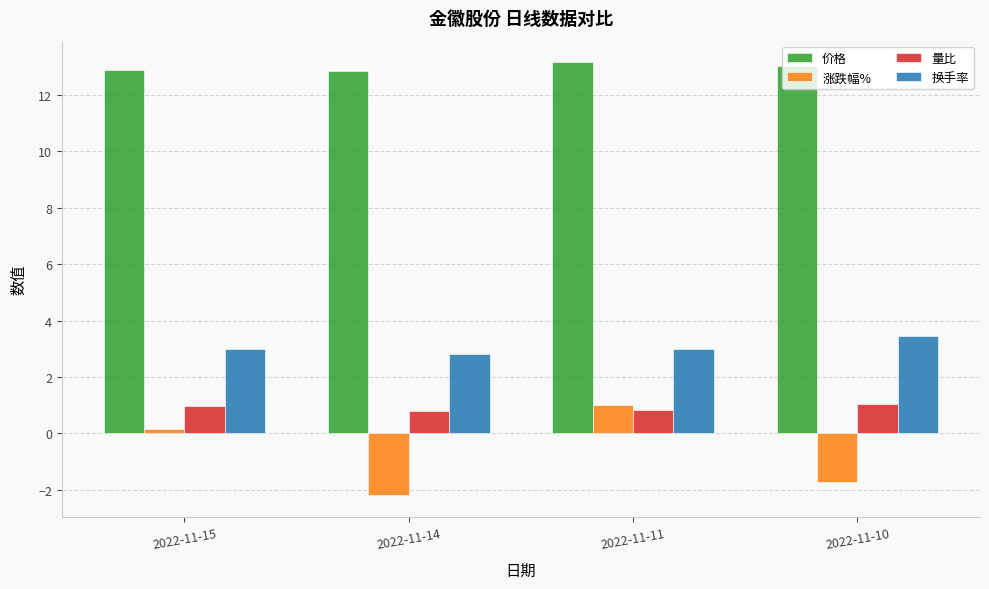

Between 2022-11-11 and 2022-11-10, which series saw the biggest shift?

涨跌幅%